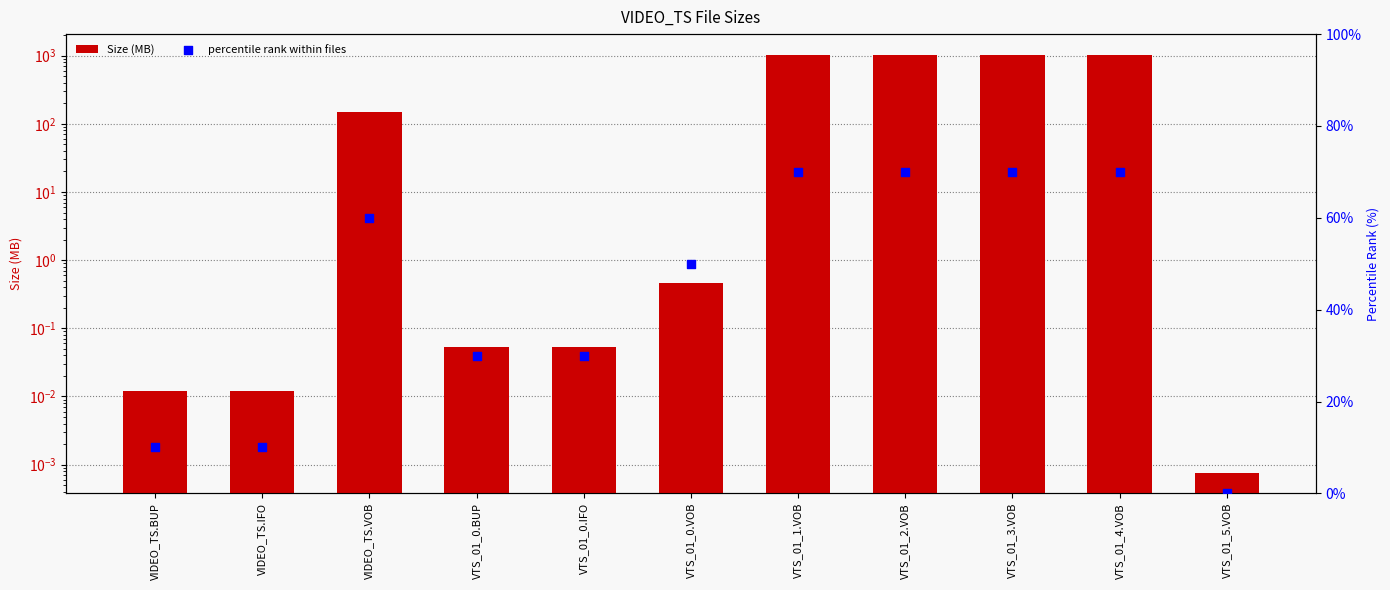

Which series has the largest Y range (max minus min)?

Size (MB)